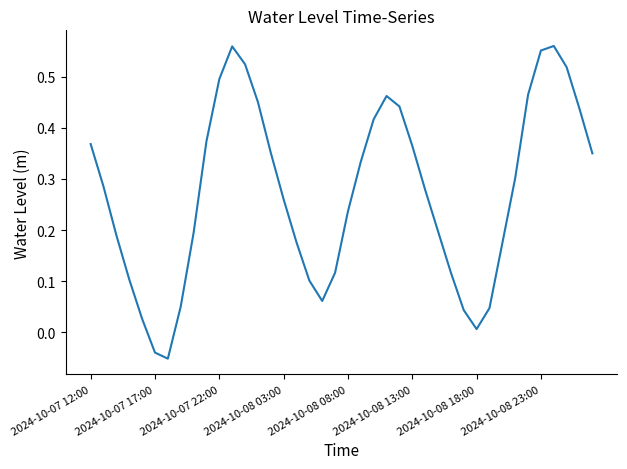

How many lines are shown in the chart?

1